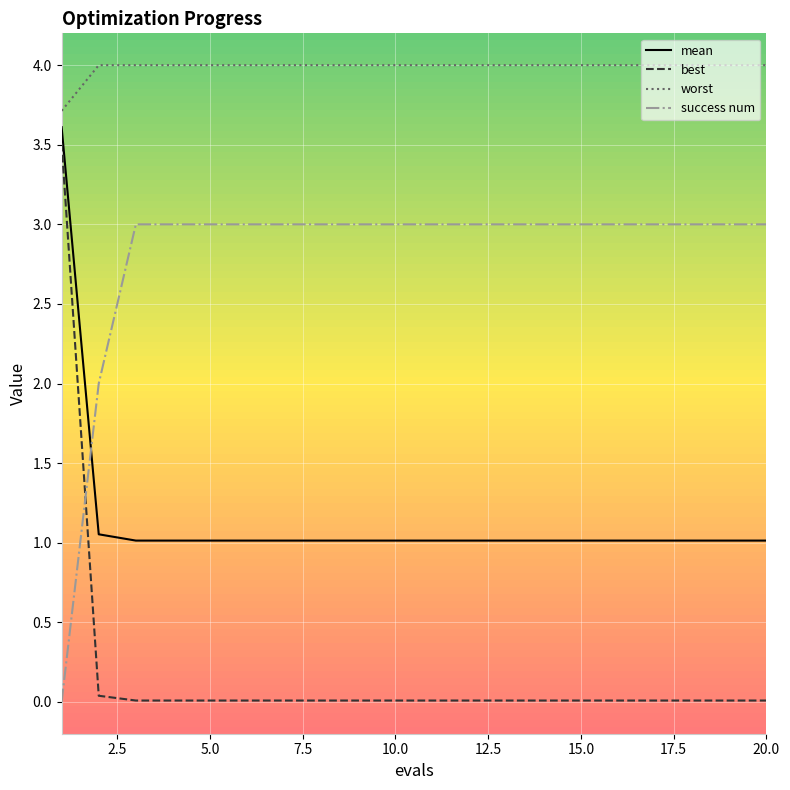

Is this an area chart (filled region under the line)?

No